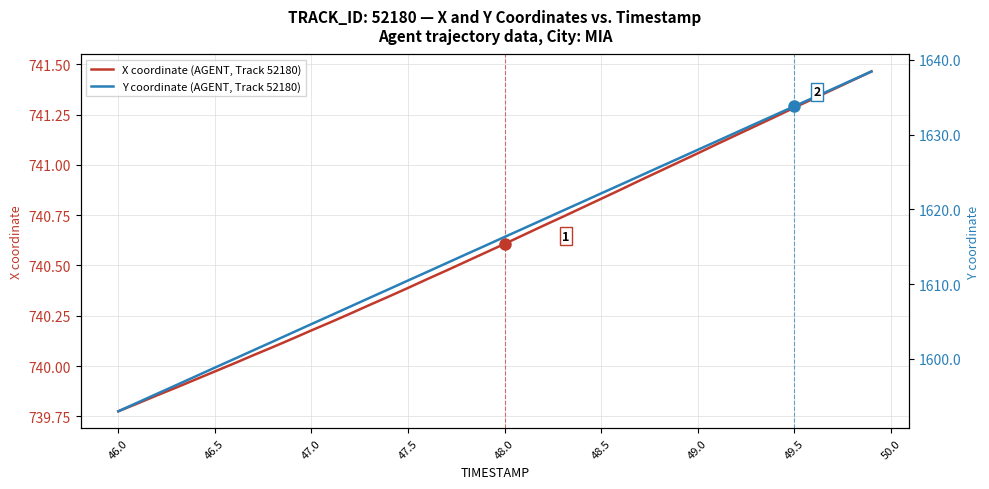

The X coordinate (AGENT, Track 52180) series shows 740.6 at 48.0. True or false?

True